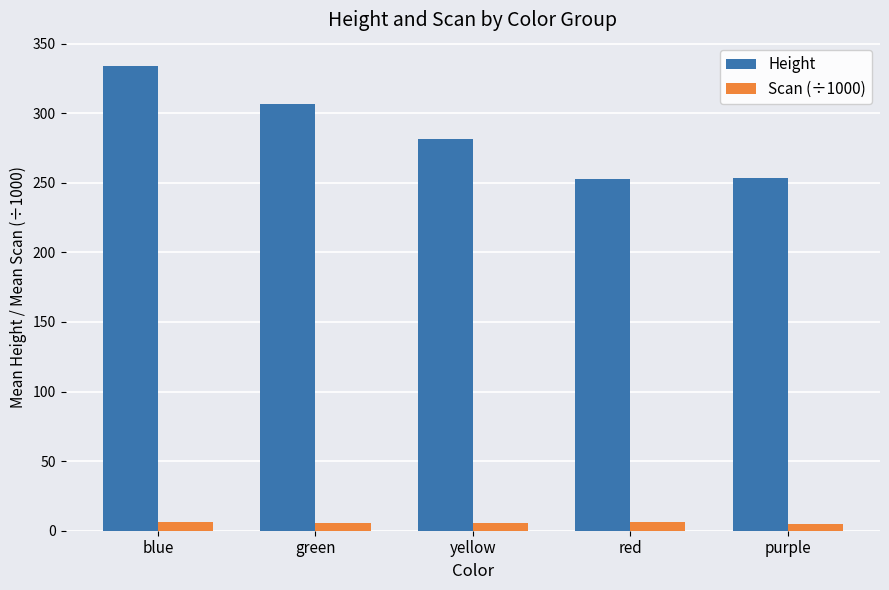

Are the bars grouped side by side (vs. stacked)?

Yes